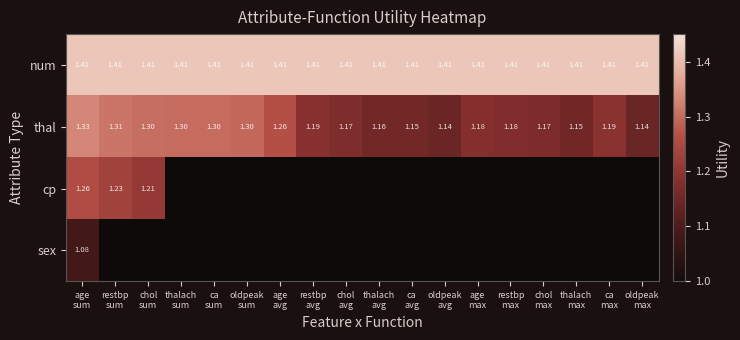

Between chol
max and thalach
max, which is larger?

chol
max